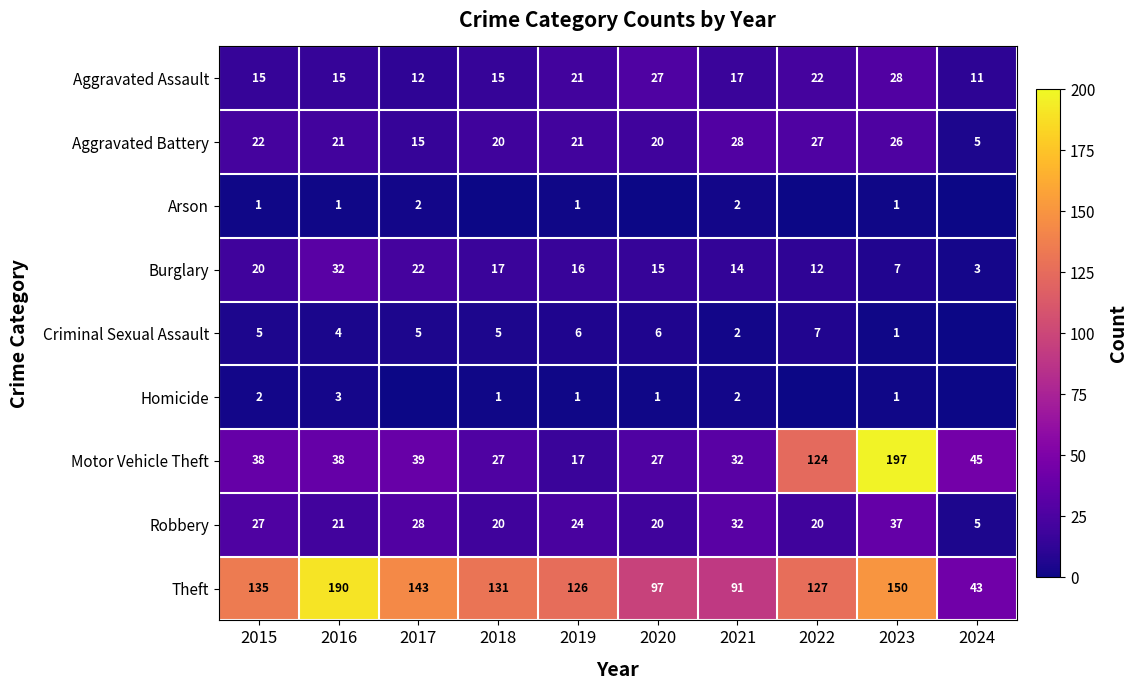

At which category is the sum across all series the highest?

2023